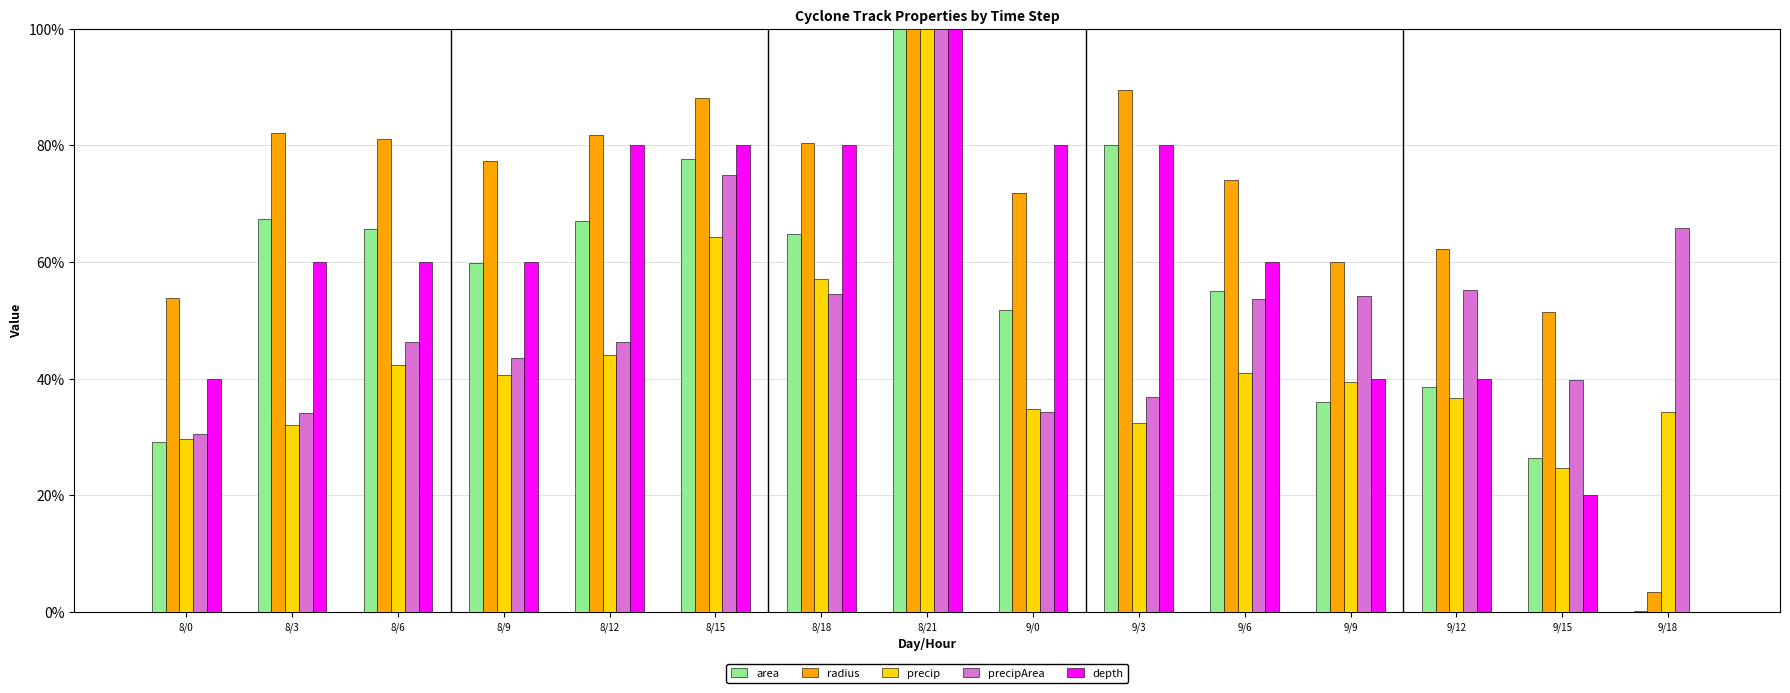

Where is radius nearest to the value 51?

9/15